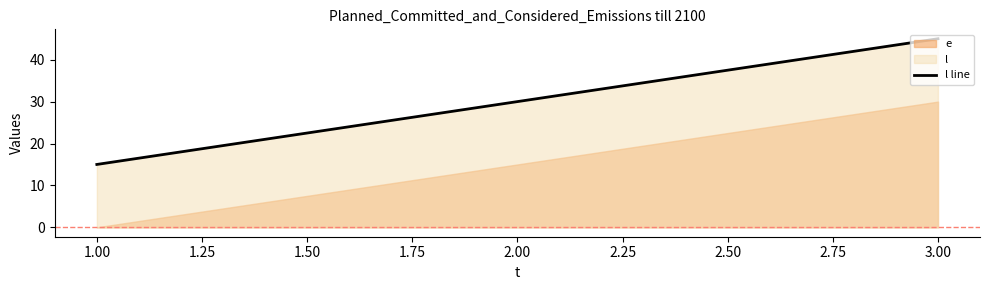

List the labels in order of l line value, largest first.

3.00, 2.00, 1.00